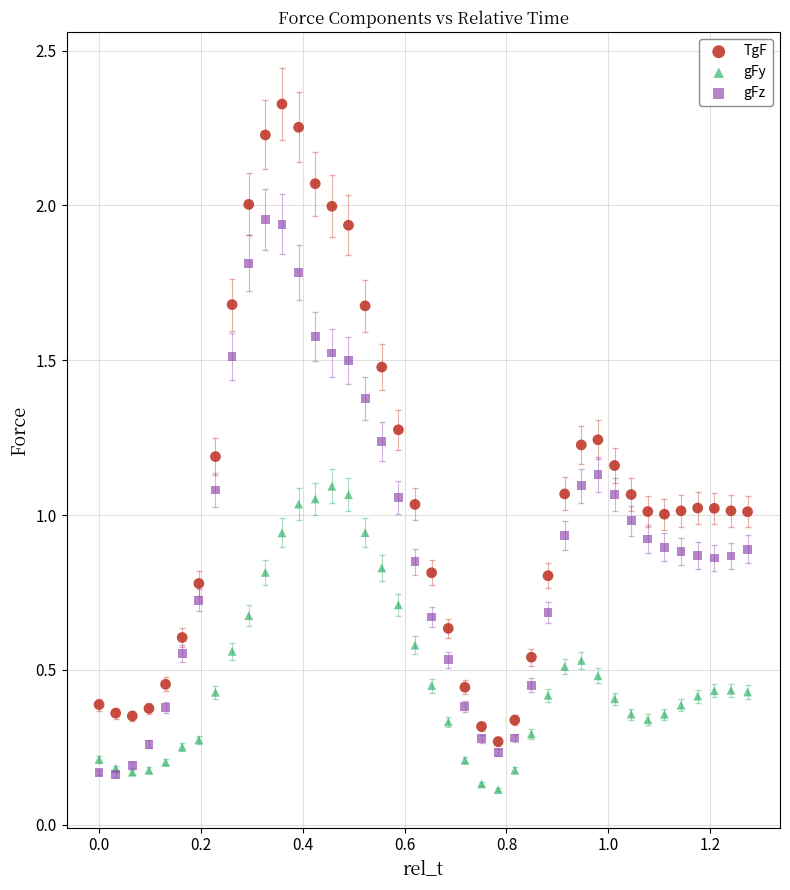

Which series reaches the minimum Y coordinate?

gFy